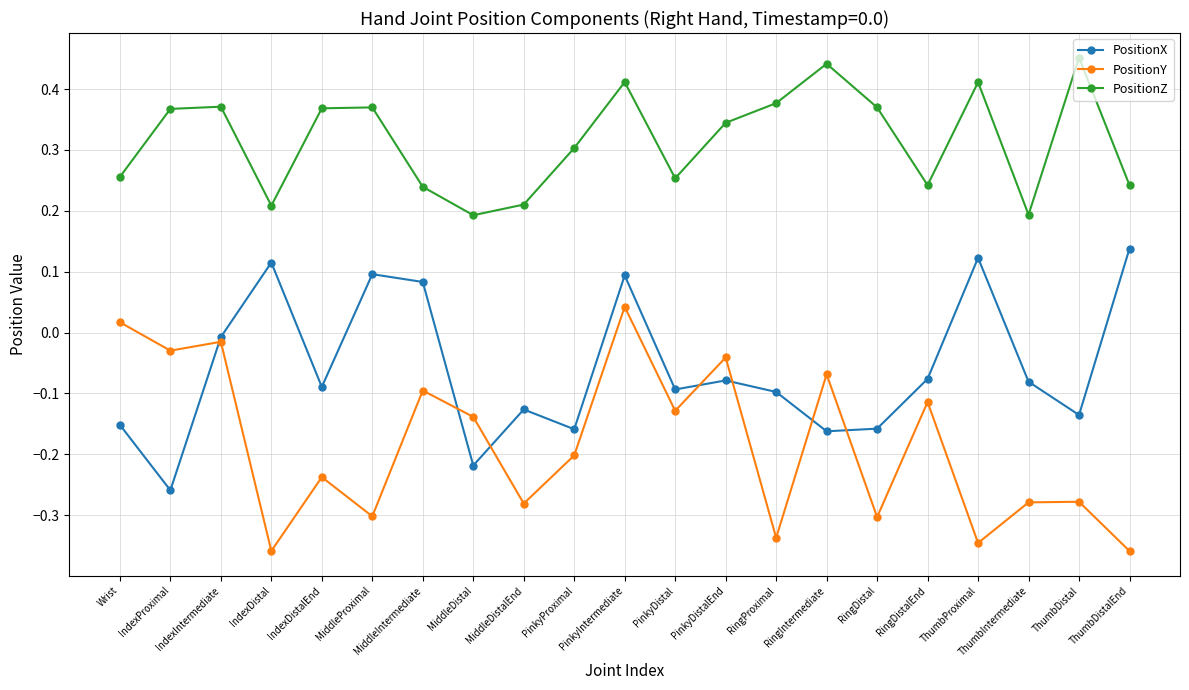

Where does the PositionX series first go above 0?

IndexDistal